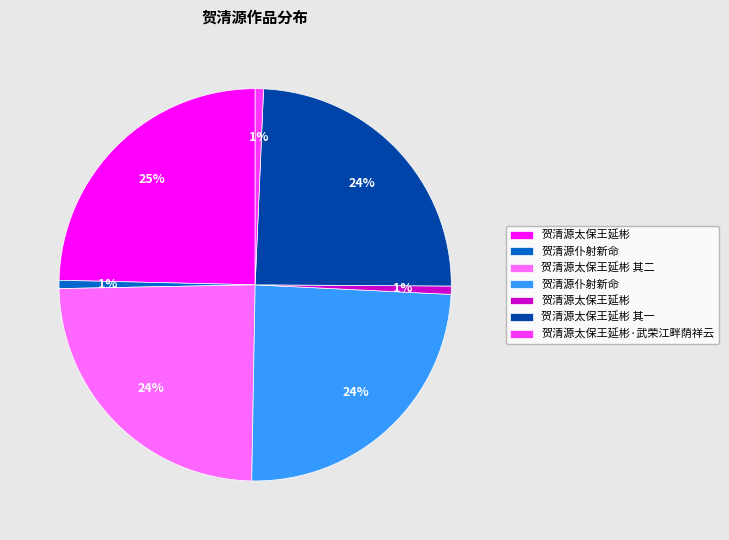

Is there a majority slice in this chart?

No